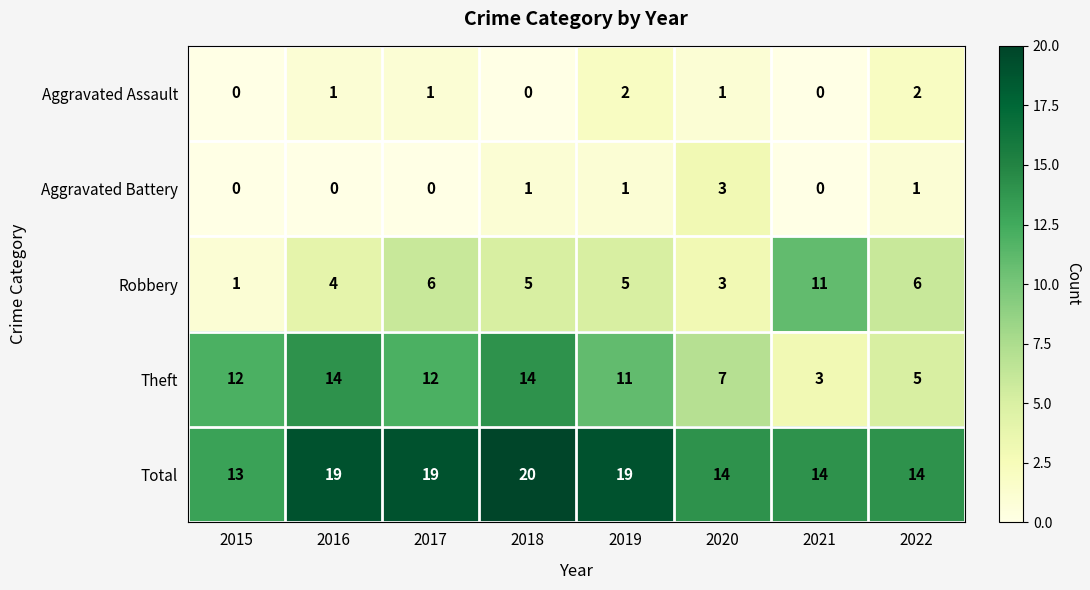

Which series has the widest spread of values?

Theft